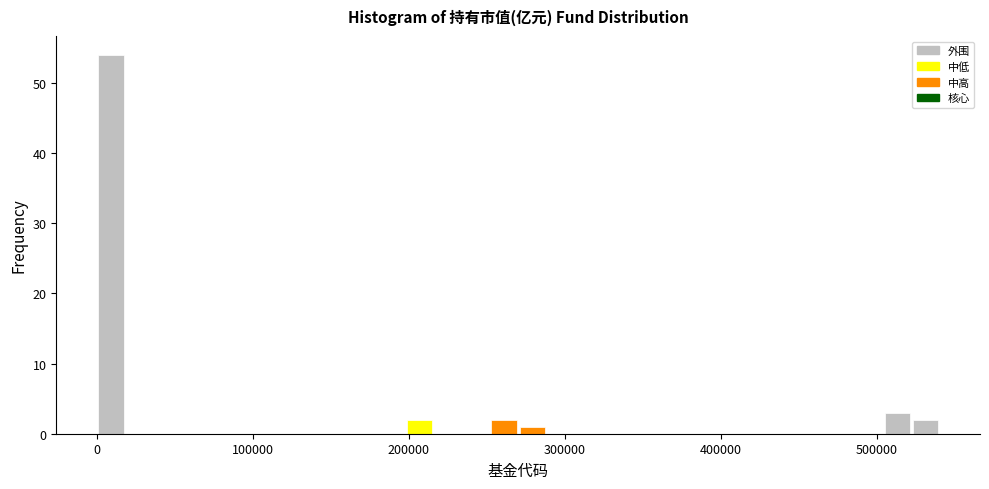

Read against the x-axis, roughly where is the centre of the tallest bar?

10000